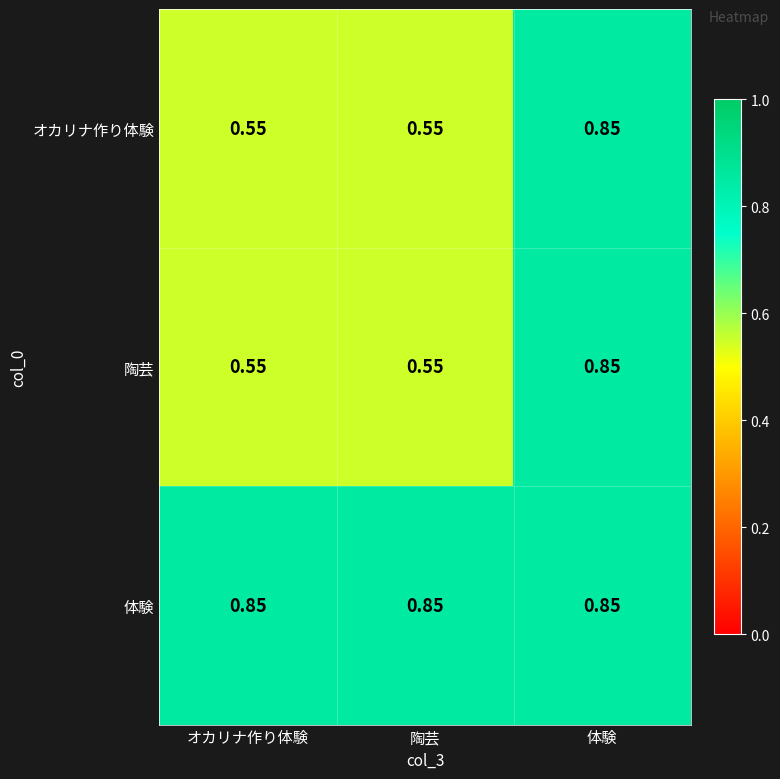

Which series has the largest total across all categories?

体験